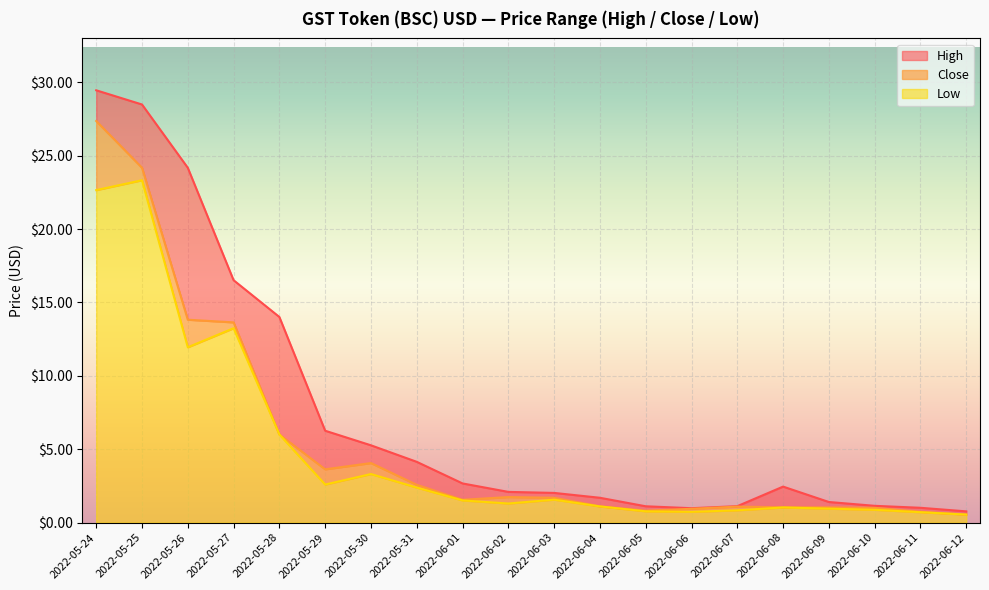

Count the number of categories in the chart.

20